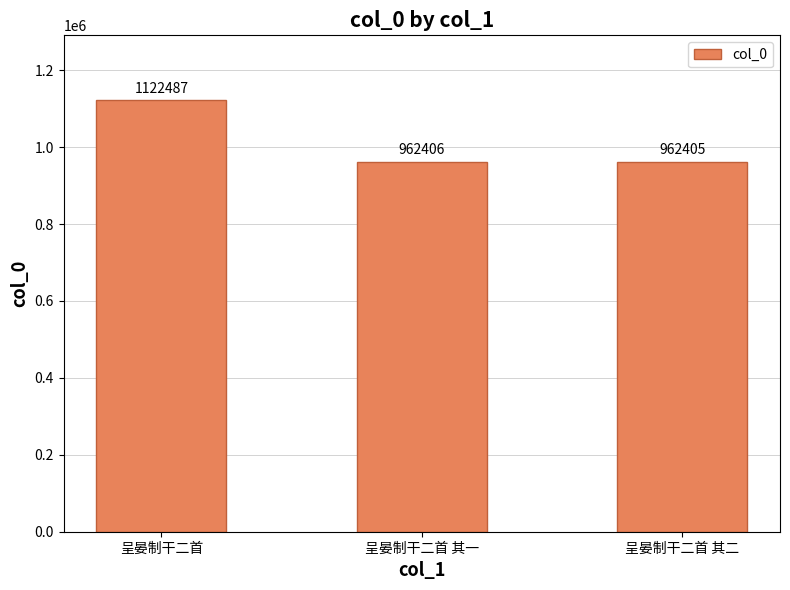

What is the sum of the values at 呈晏制干二首 其一 and 呈晏制干二首?

2084893